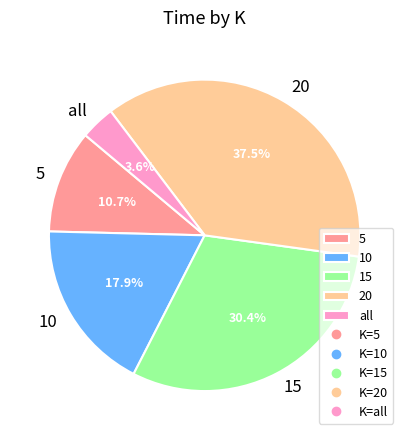

How many slices are in this pie chart?

5